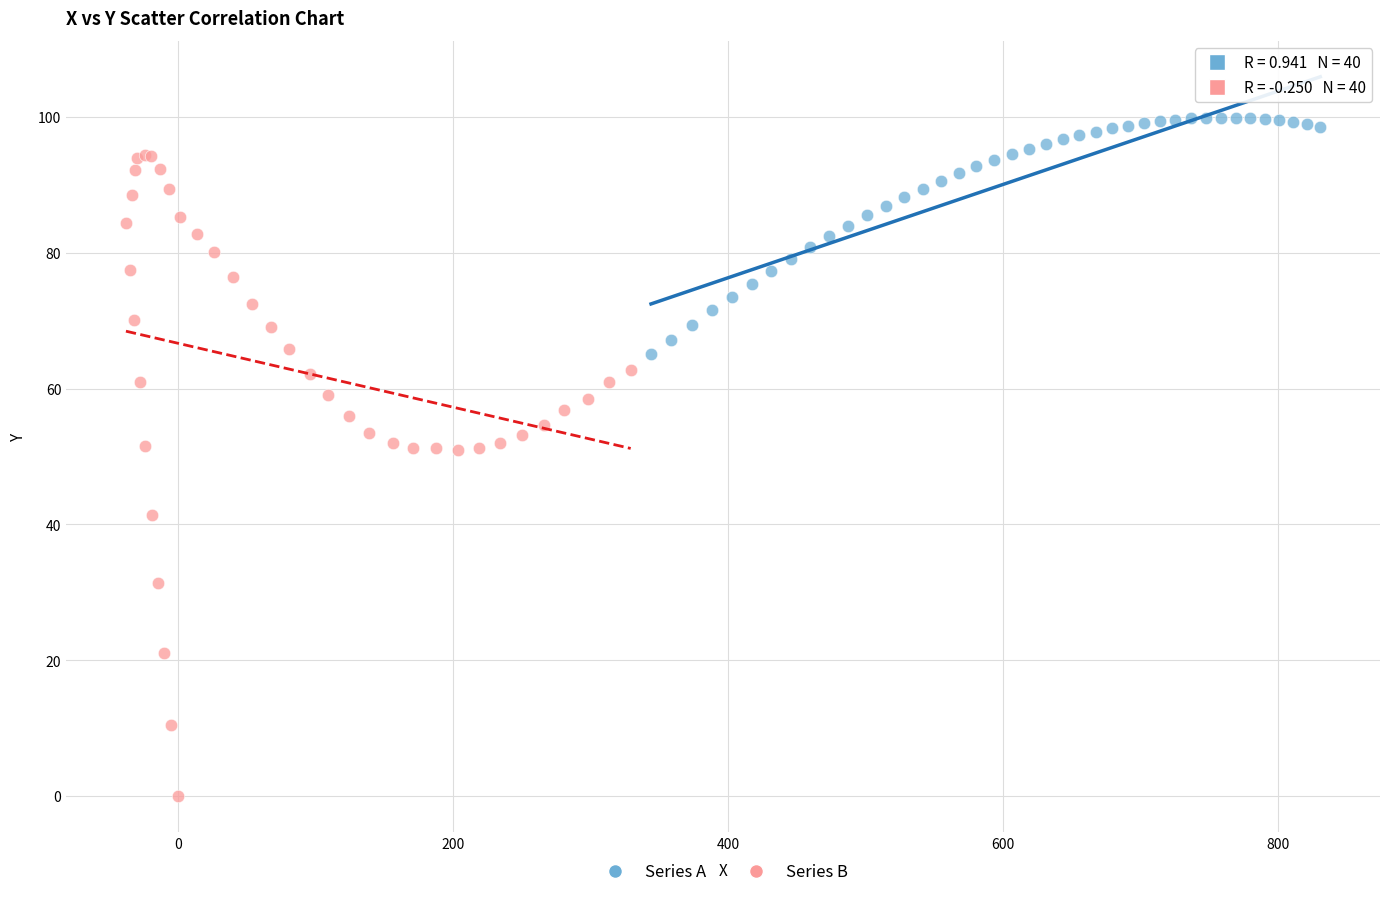

Which series reaches the maximum Y coordinate?

Series A